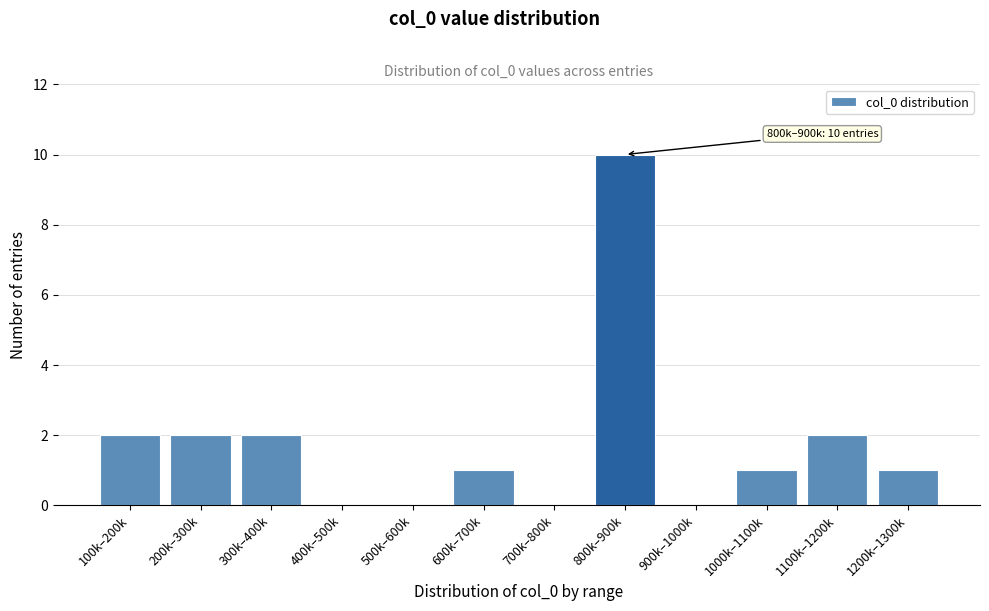

Reading left to right, list all the values displayed in this chart.

100k–200k=2	200k–300k=2	300k–400k=2	400k–500k=0	500k–600k=0	600k–700k=1	700k–800k=0	800k–900k=10	900k–1000k=0	1000k–1100k=1	1100k–1200k=2	1200k–1300k=1